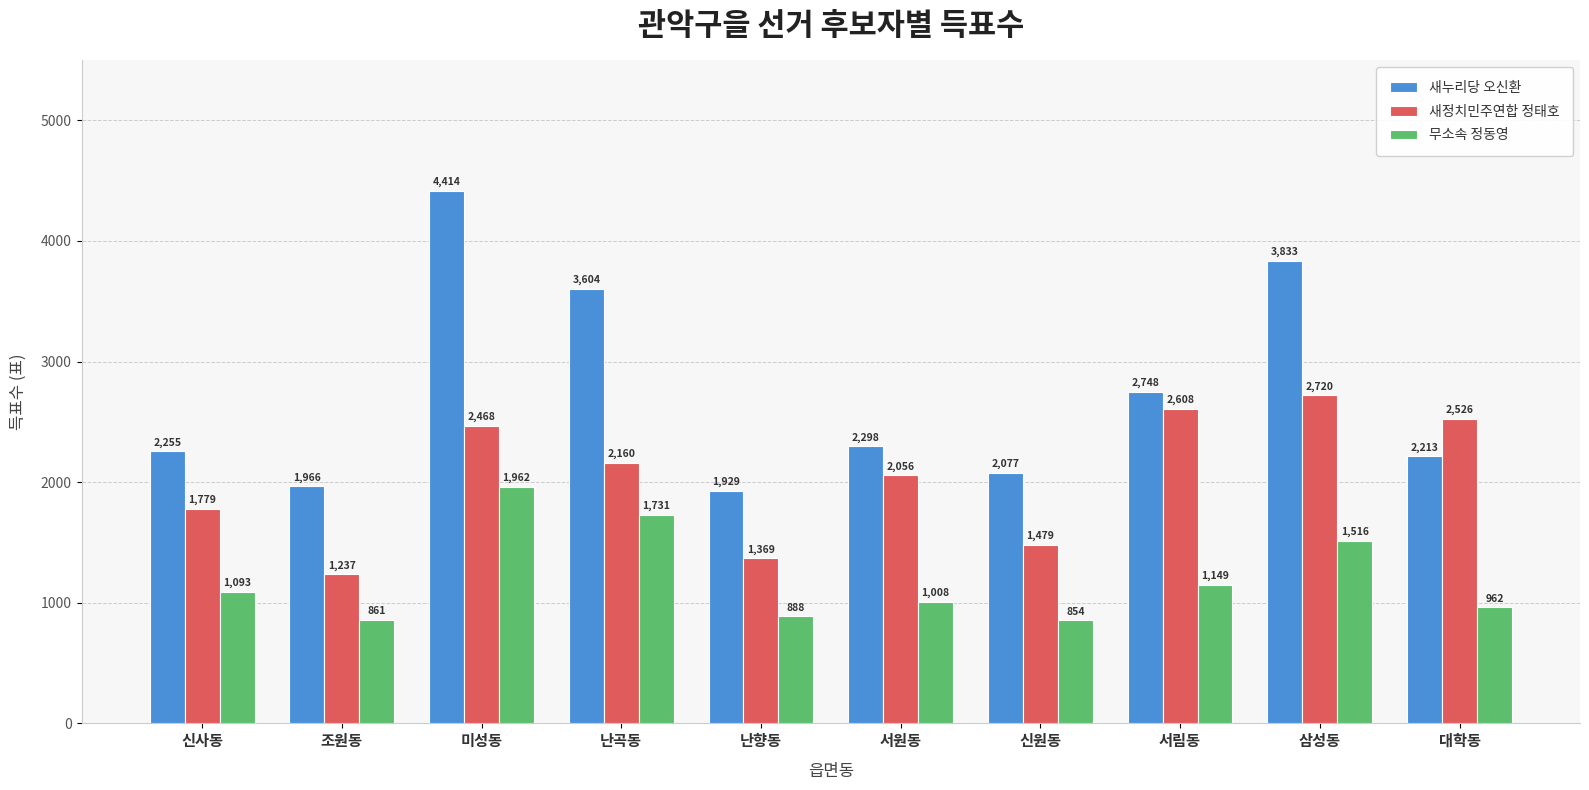

Is the value of 무소속 정동영 at 난향동 greater than the value of 새누리당 오신환 at 신사동?

No